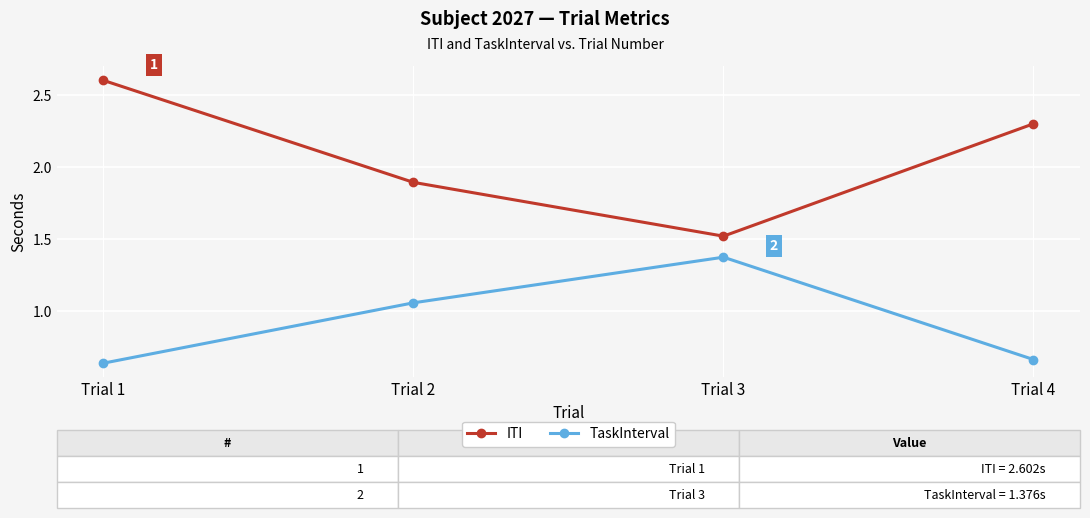

What is the spread (max minus min) of values at Trial 1?

2.0